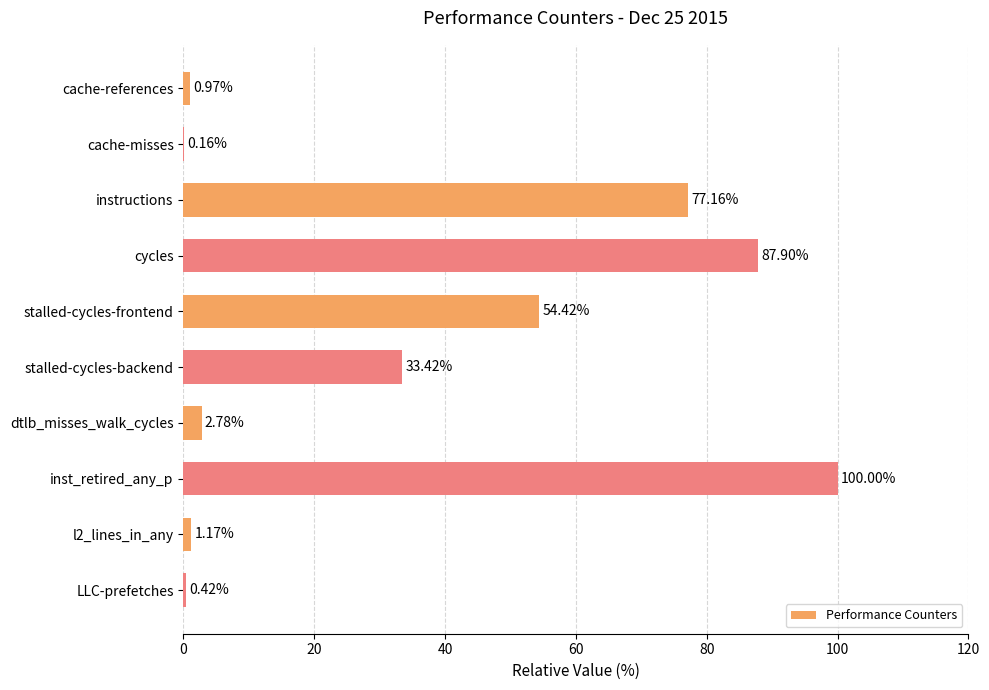

What is the change in value from cycles to stalled-cycles-backend?

-54.5